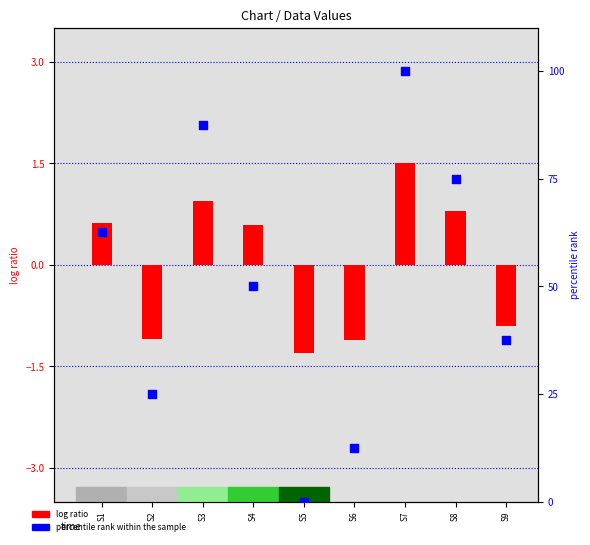

Which series contains the highest Y value?

percentile rank within the sample